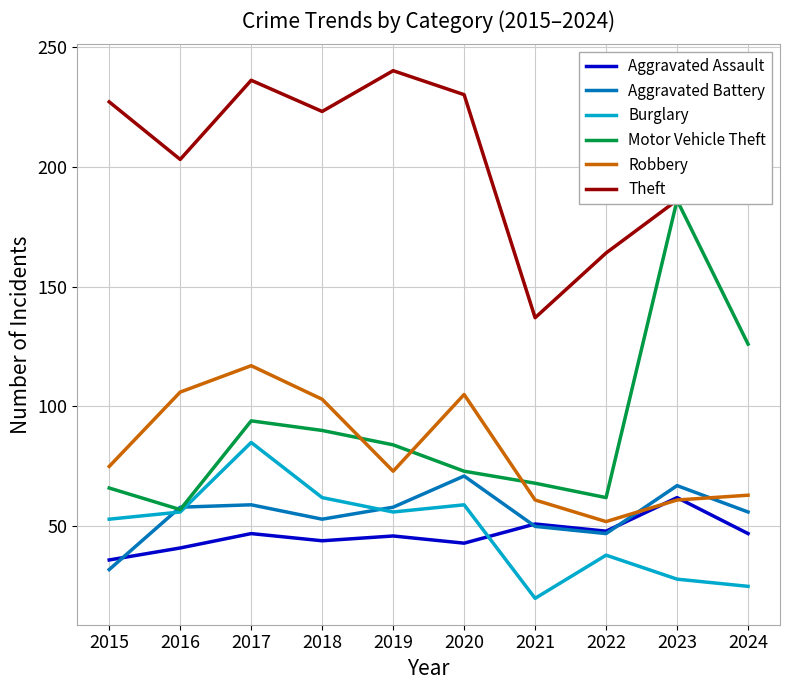

What is the value of the Aggravated Battery point at the 4th from the left?

53